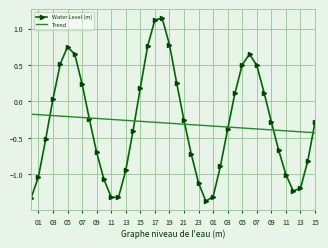

What is the difference between the second highest and second lowest values in the Water Level (m) series?

2.4